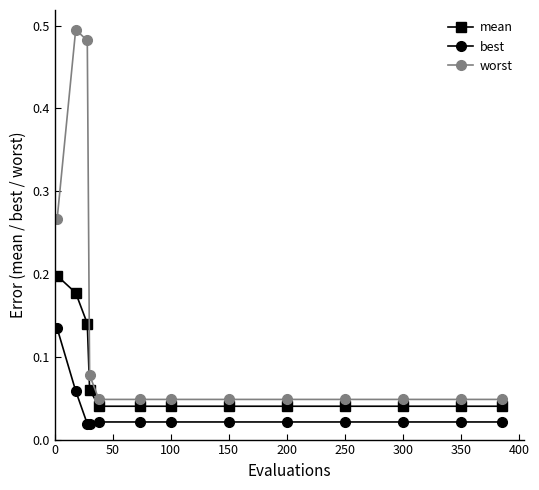

At how many categories does at least one series exceed 0?

13